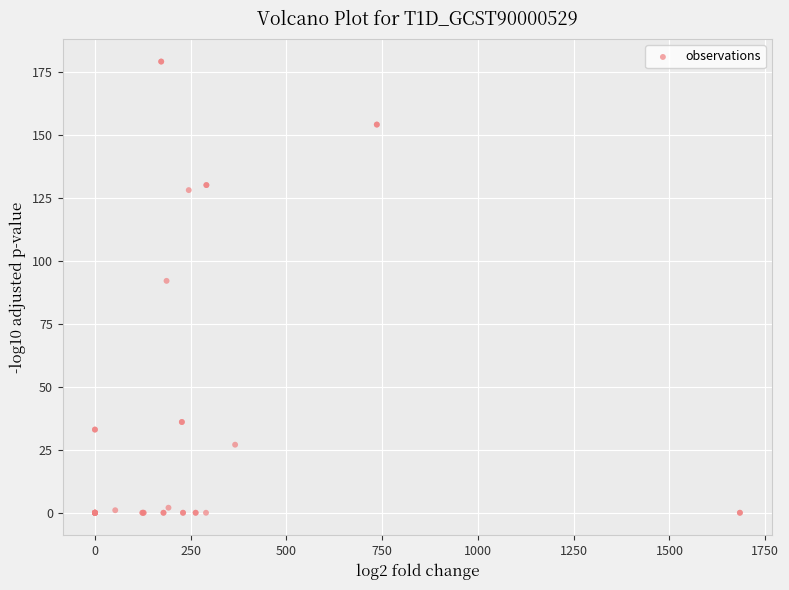

What Y value in the scatter plot is closest to 89?

92